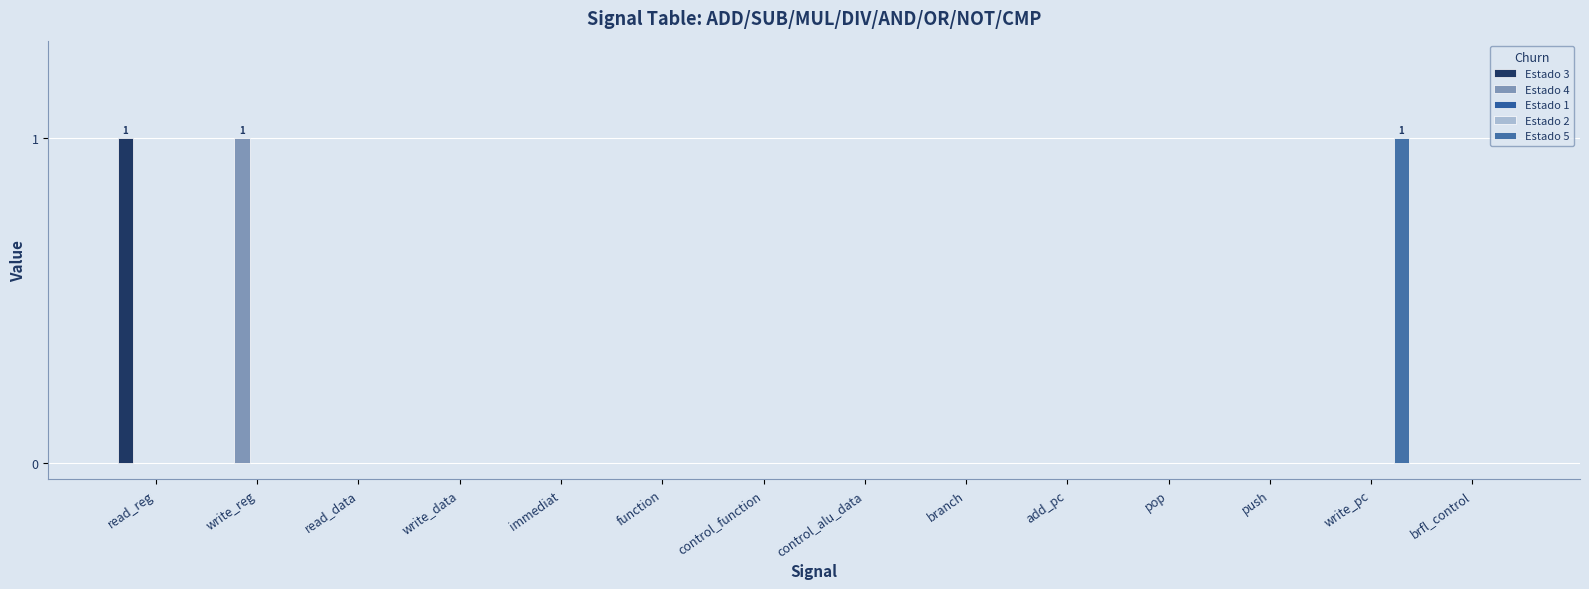

What is the highest value of the Estado 5 series?

1